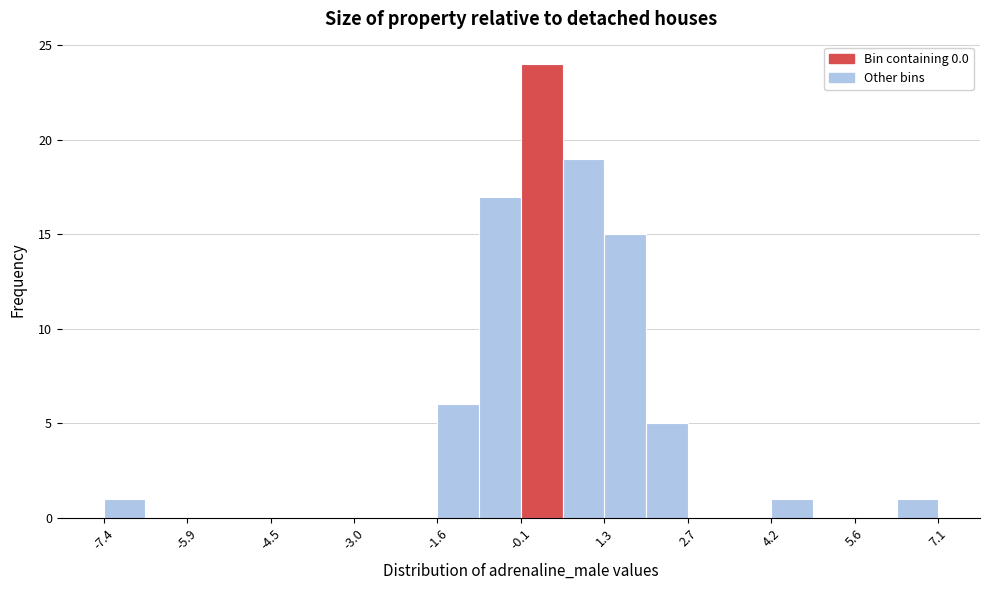

Read against the x-axis, roughly where is the centre of the tallest bar?

0.2